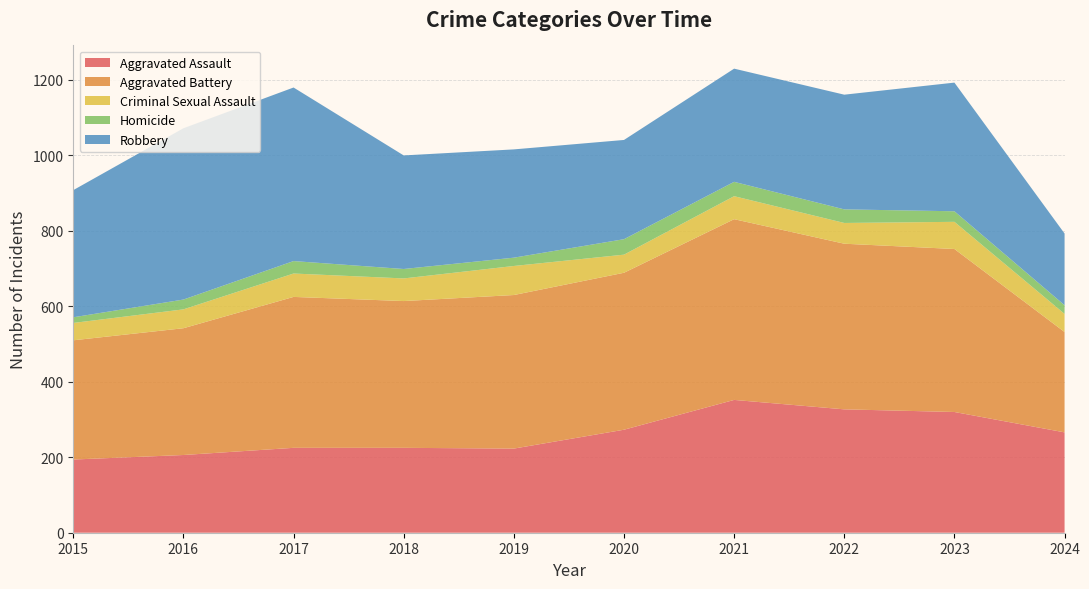

Reading left to right, list all the values displayed in this chart.

Aggravated Assault: 194	206	225	225	223	273	352	327	320	266
Aggravated Battery: 316	336	400	389	407	416	479	439	432	266
Criminal Sexual Assault: 46	50	62	60	77	48	61	55	72	48
Homicide: 15	26	33	25	22	41	38	36	28	23
Robbery: 337	454	460	301	287	263	300	304	341	190